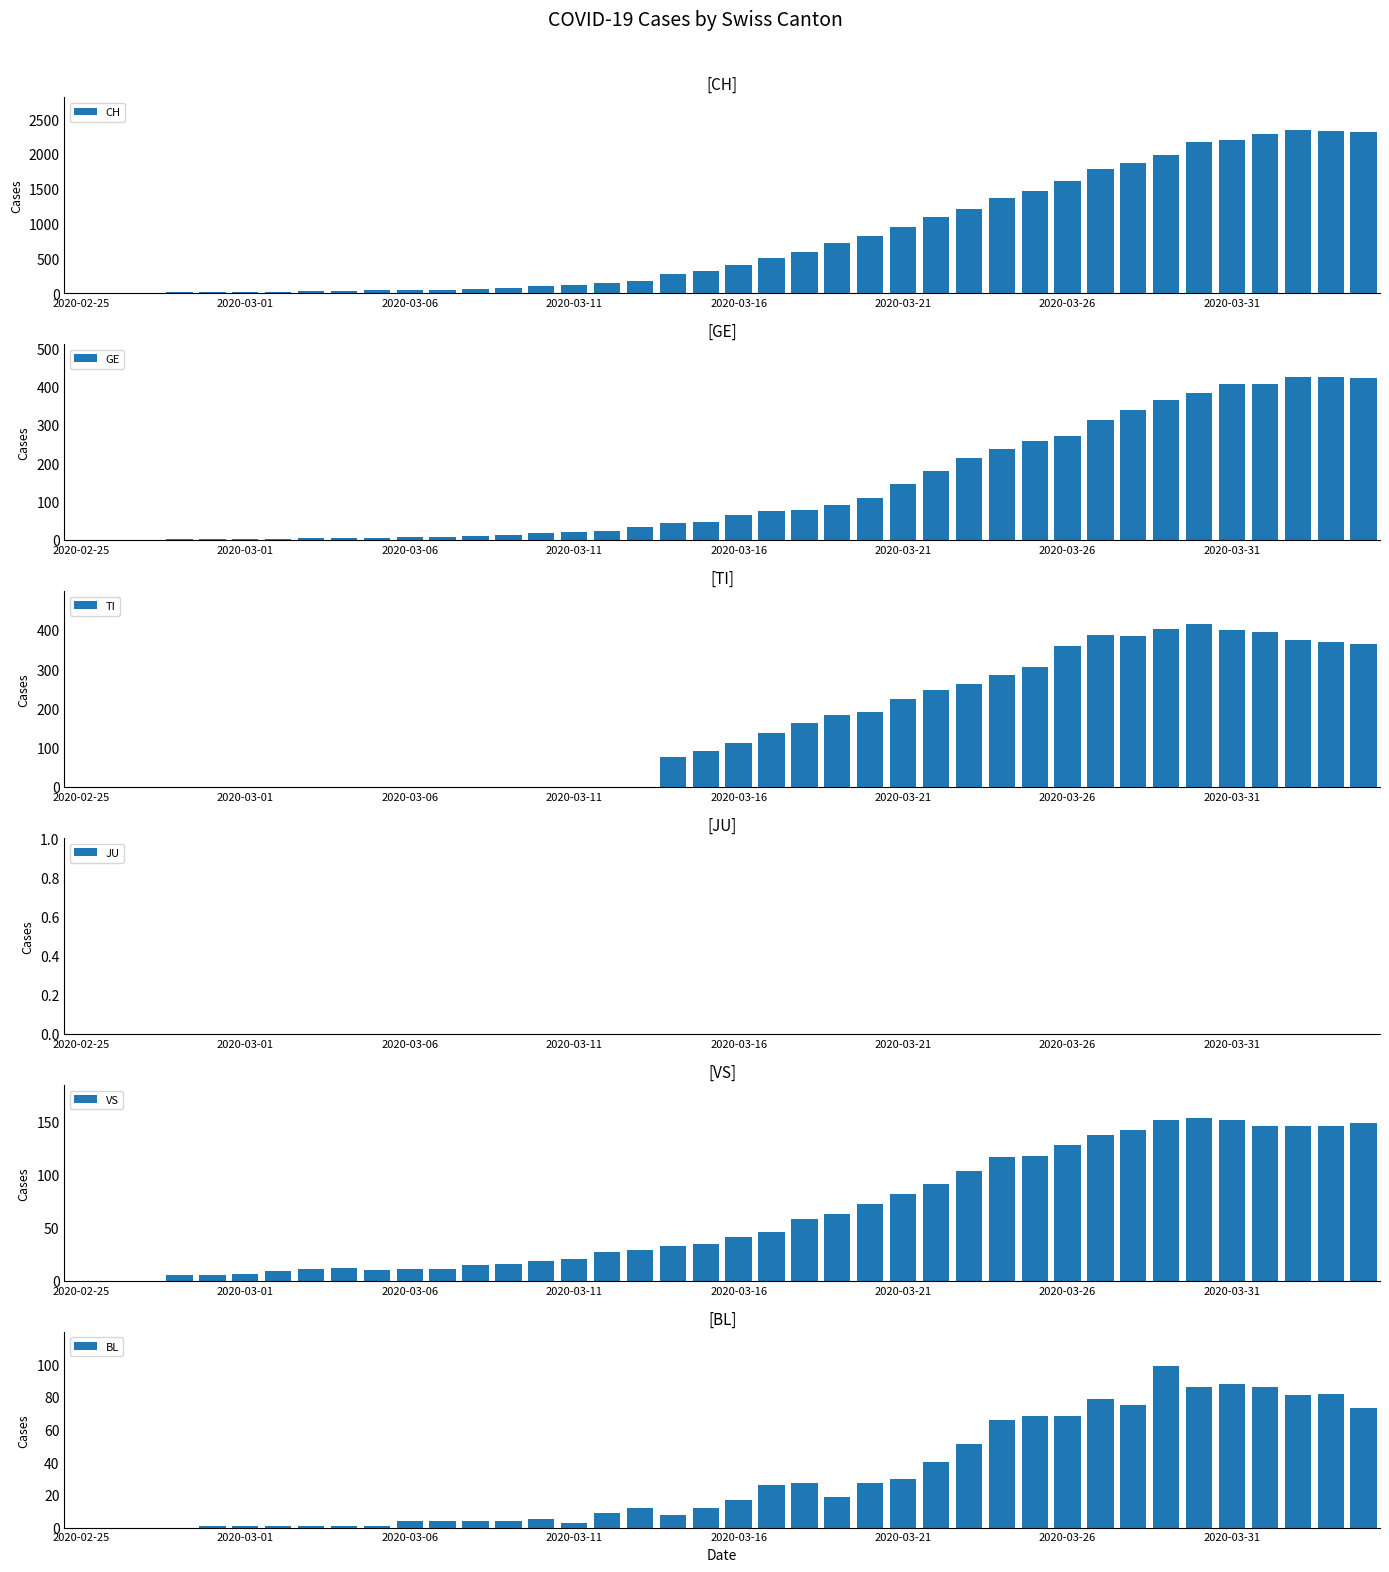

Which category has the lowest value across all series?

2020-02-25